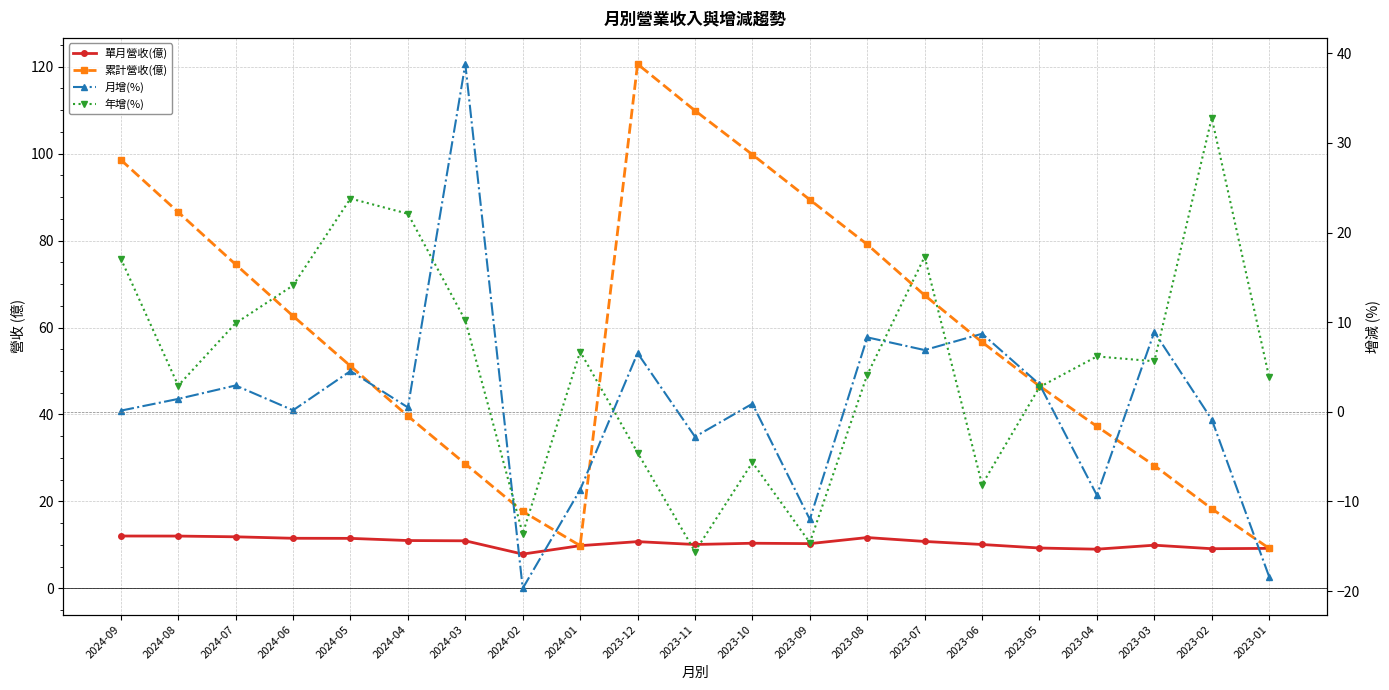

How many lines are shown in the chart?

4